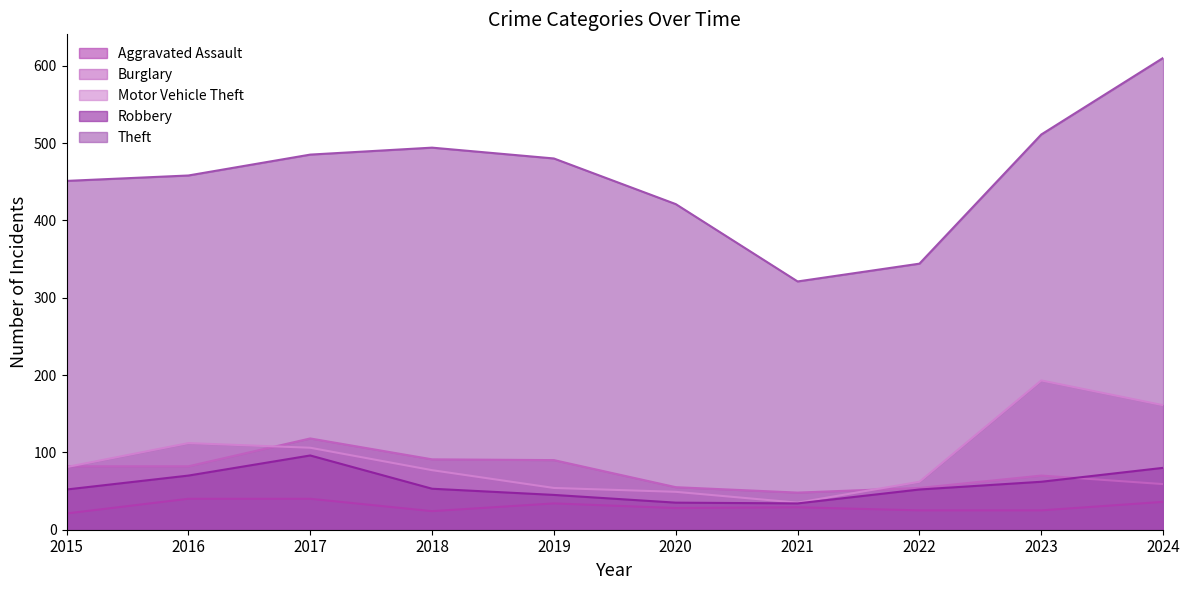

Is the value of Theft at 2019 greater than the value of Robbery at 2023?

Yes